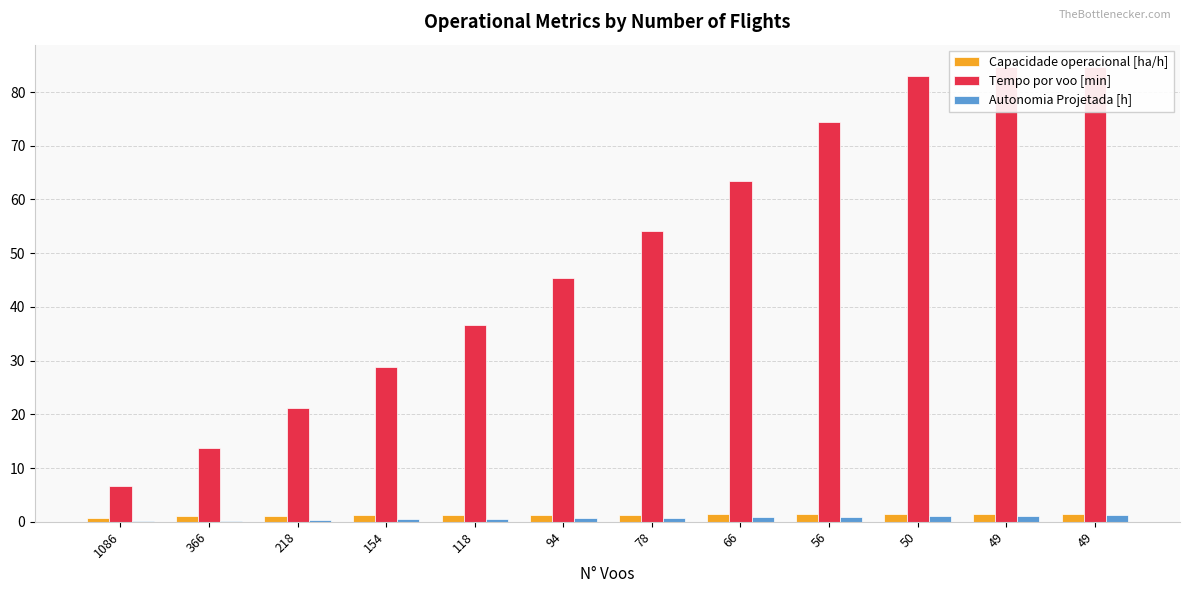

How many groups of bars are there?

12